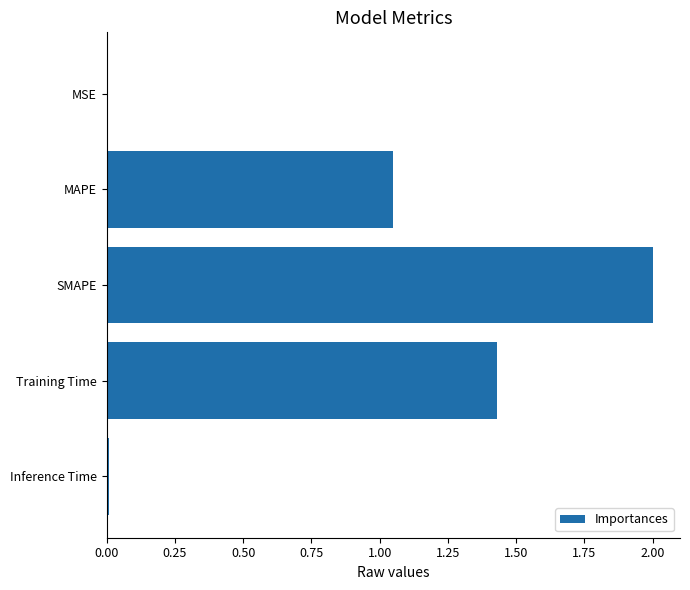

Which has a higher value, SMAPE or Training Time?

SMAPE